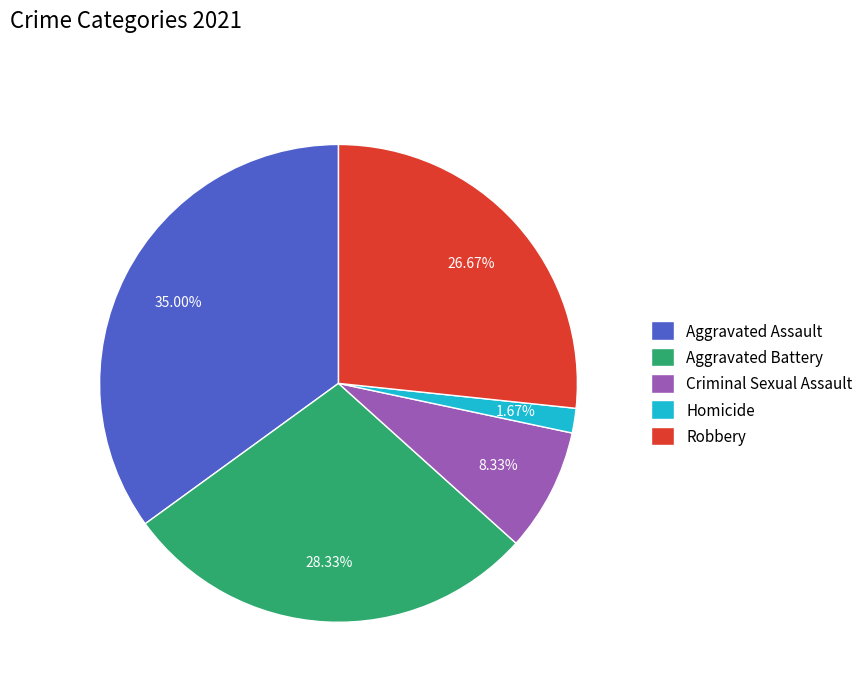

What percentage is the Aggravated Assault slice, to the nearest percent?

35%